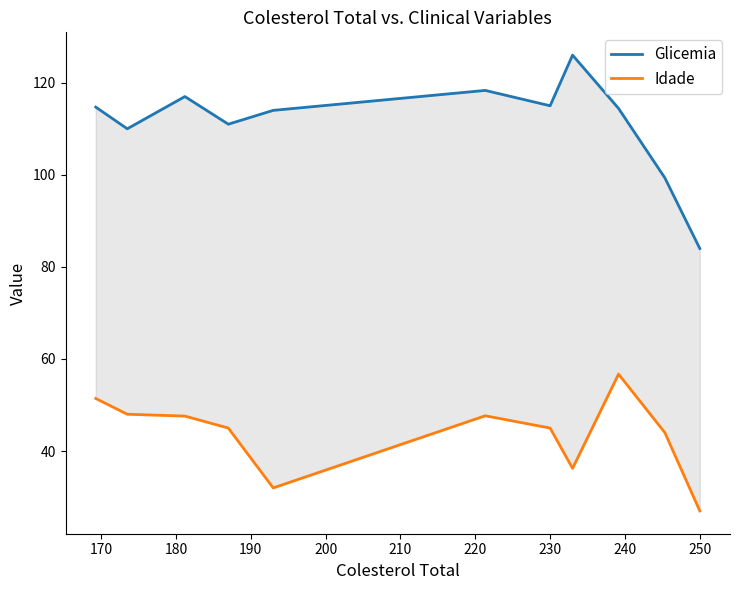

True or false: Idade and Glicemia cross at least once.

False